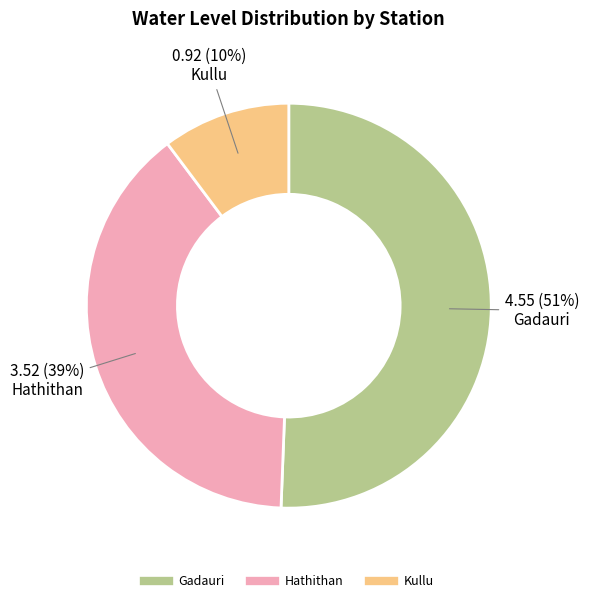

Combined, do Hathithan and Kullu account for over 50%?

No